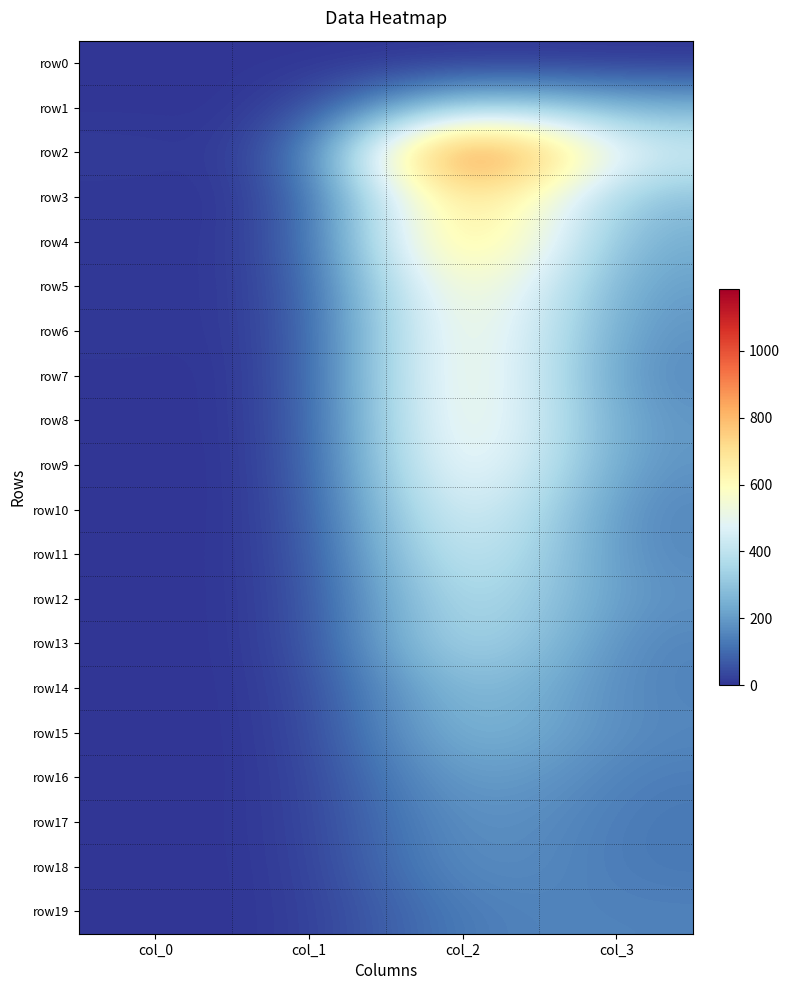

List the series in order of their peak value, lowest first.

row0, row19, row18, row17, row16, row15, row14, row1, row13, row12, row11, row10, row9, row8, row6, row7, row5, row4, row3, row2